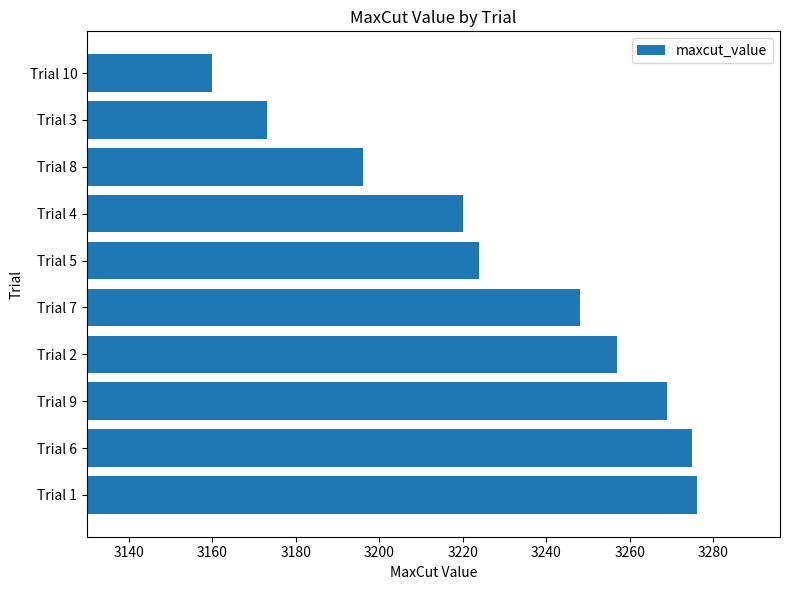

What is the sum of the values at Trial 2 and Trial 7?

6505